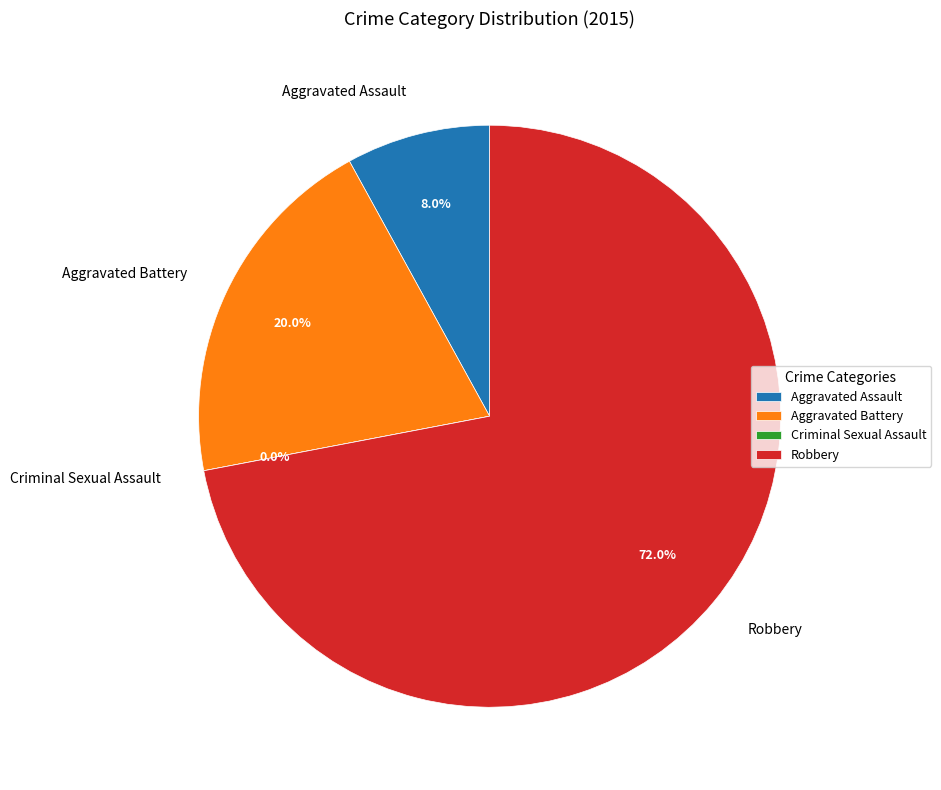

Do Criminal Sexual Assault and Robbery together represent more than half of the pie?

Yes